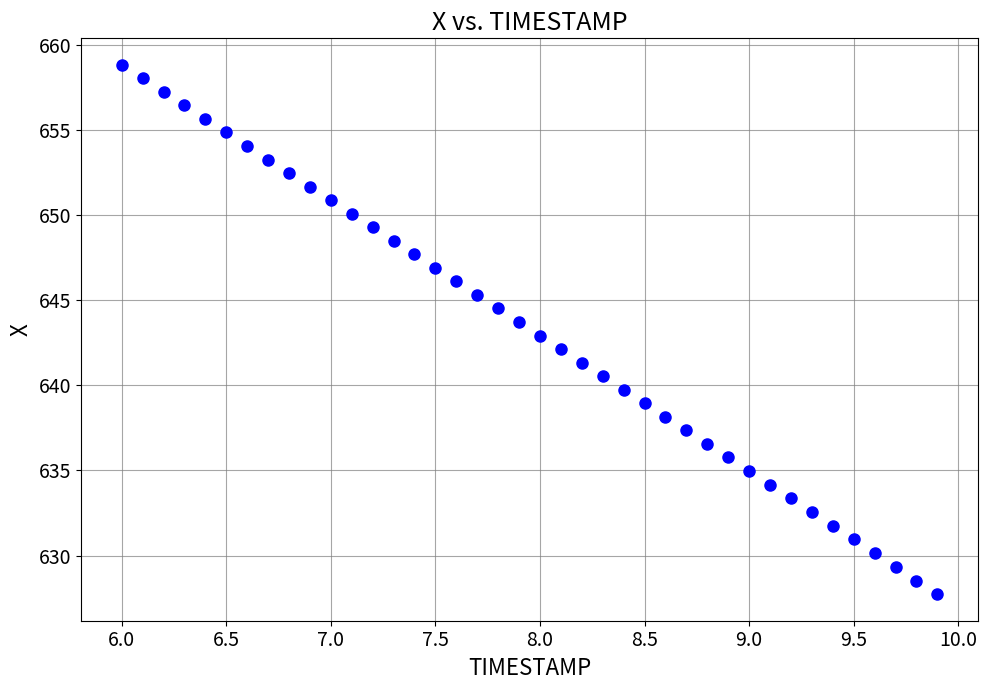

What is the range of X values (max minus min)?

3.9